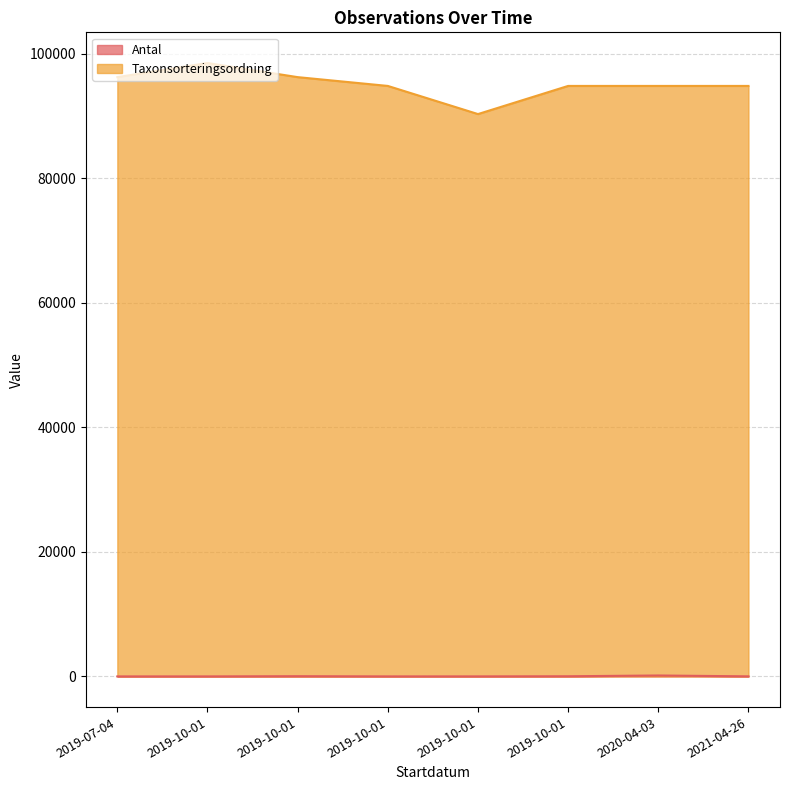

In Taxonsorteringsordning, how many points are lower than both neighbors (excluding endpoints)?

1